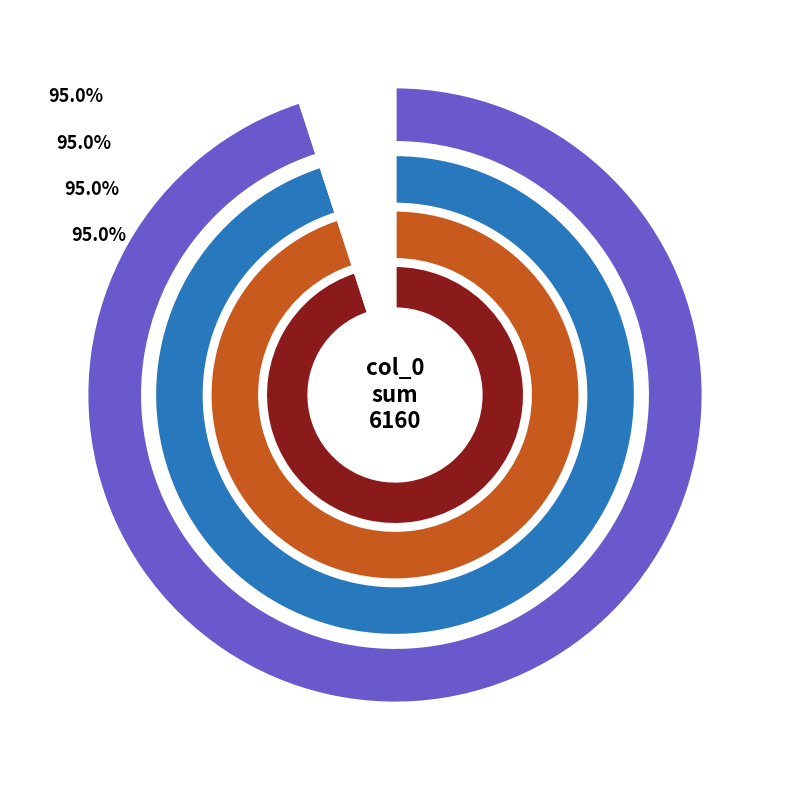

True or false: 0 accounts for 5% of the total.

True